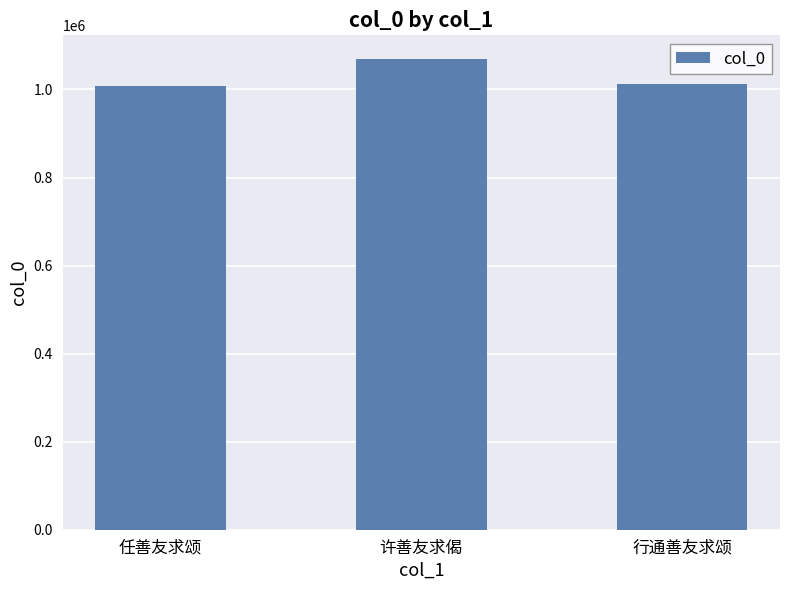

What is the sum of the values at 任善友求颂 and 许善友求偈?

2078356